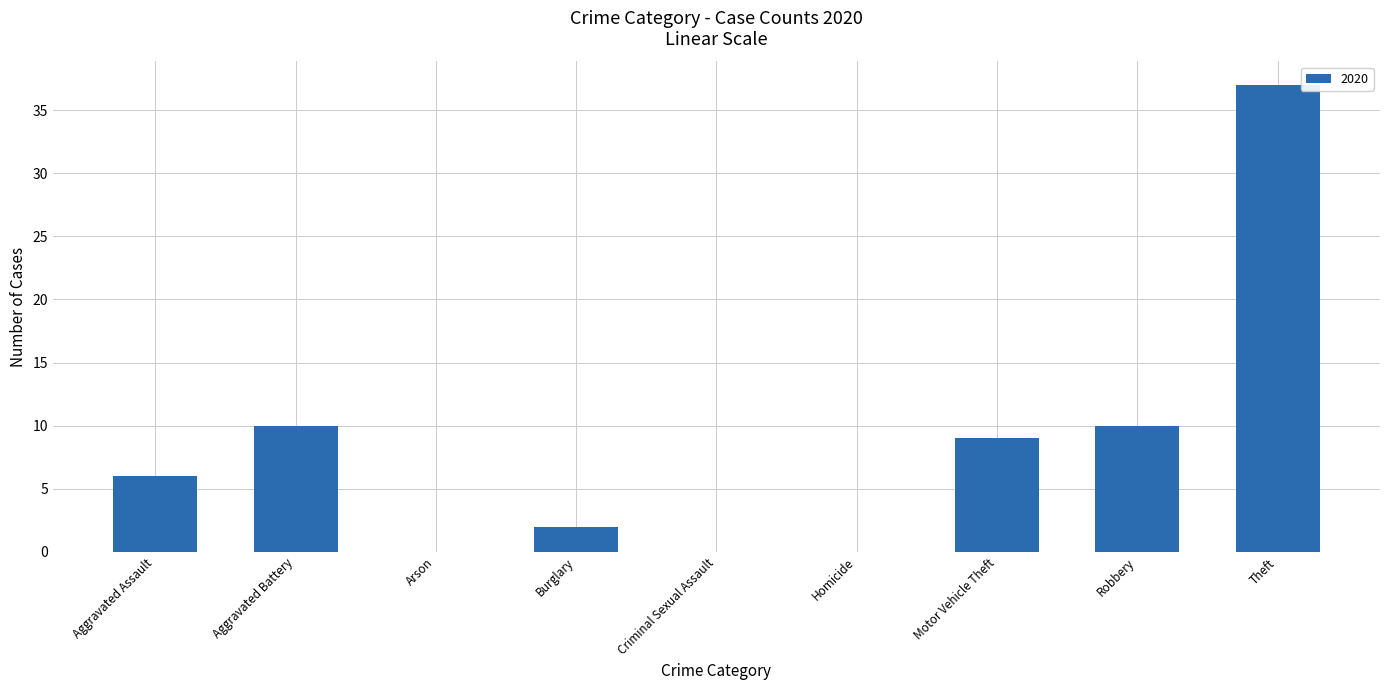

Which category has the highest value across all series?

Theft